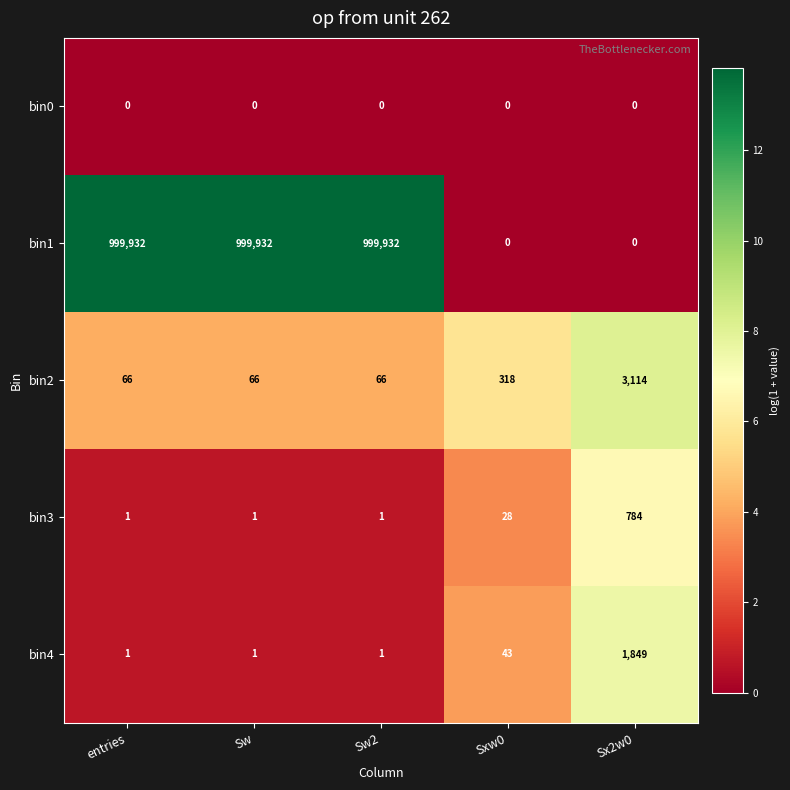

Reading right to left, extract all data points from this chart.

bin0: 0	0	0	0	0
bin1: 0	0	999932	999932	999932
bin2: 3114	318	66	66	66
bin3: 784	28	1	1	1
bin4: 1849	43	1	1	1